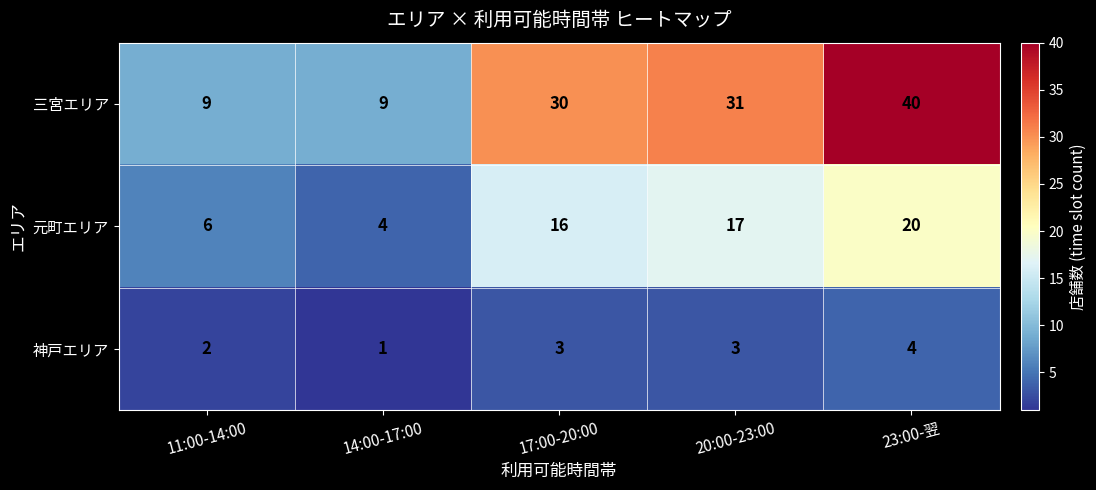

Read the 元町エリア value at 17:00-20:00.

16